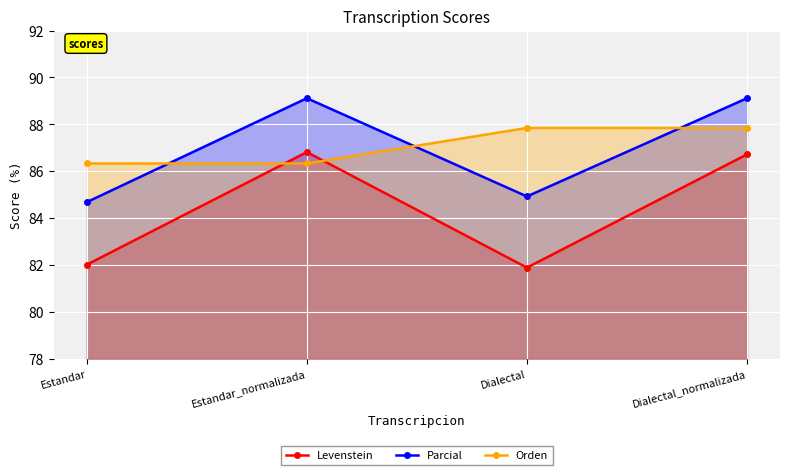

How many intersections are there between Levenstein and Orden?

2